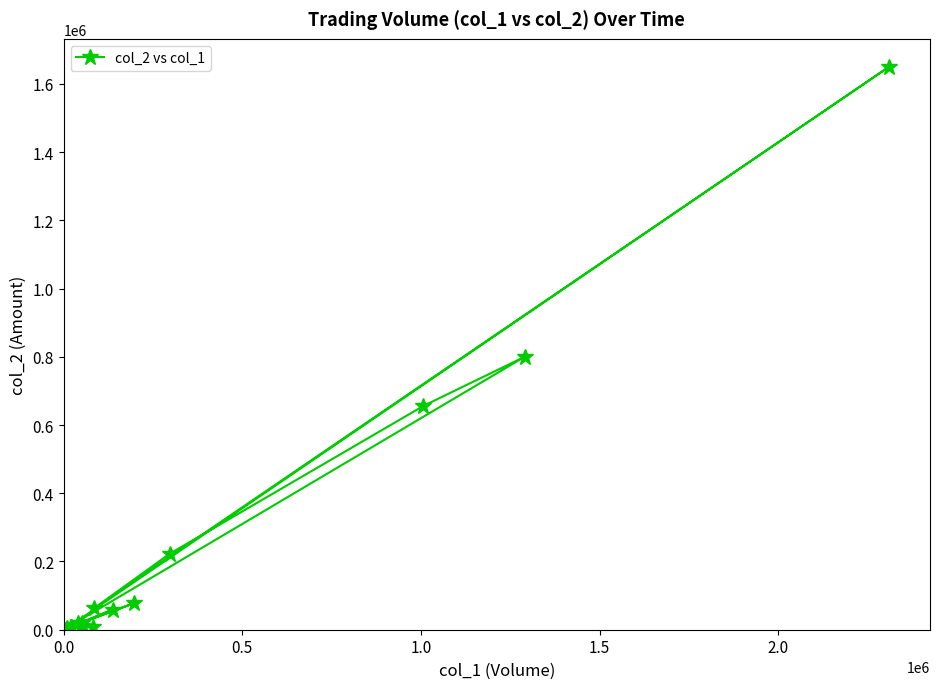

What is the value of the 20th point from the left?

1390